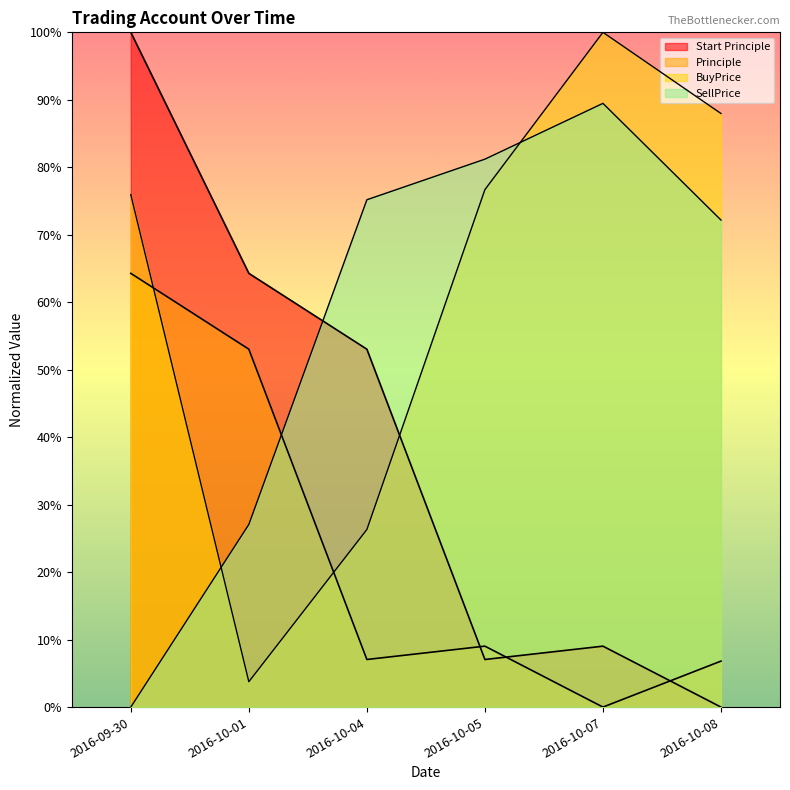

Does the chart display data point markers on the line(s)?

No